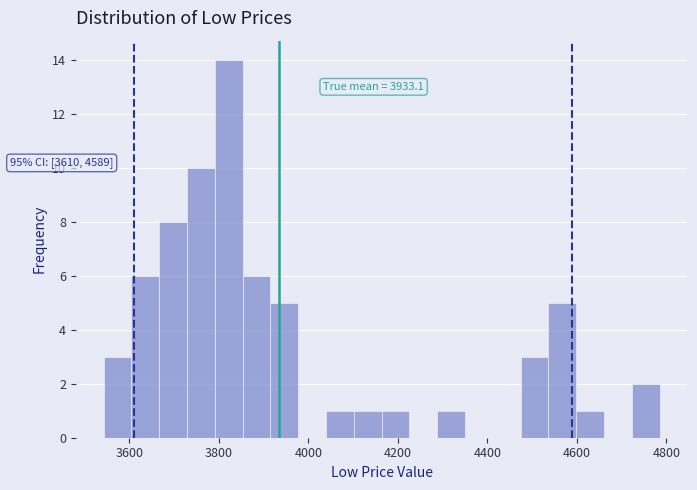

Around what value on the x-axis is the tallest bar? Give the approximate position of its centre, as read against the axis.

3820